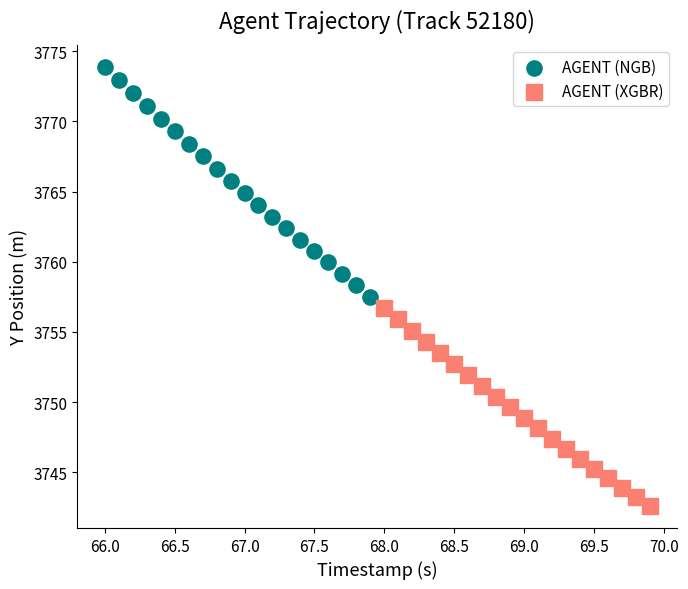

Which series reaches the maximum Y coordinate?

AGENT (NGB)